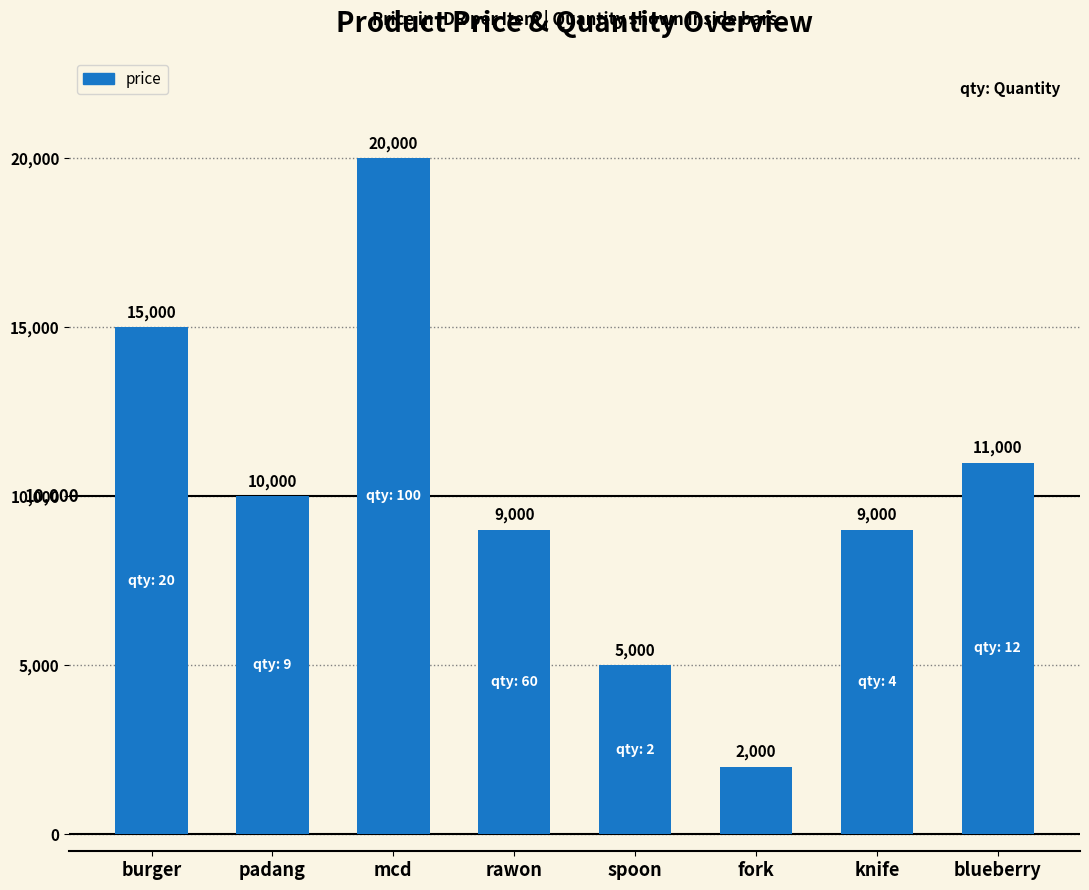

What is the ratio of the value at burger to the value at knife?

1.7